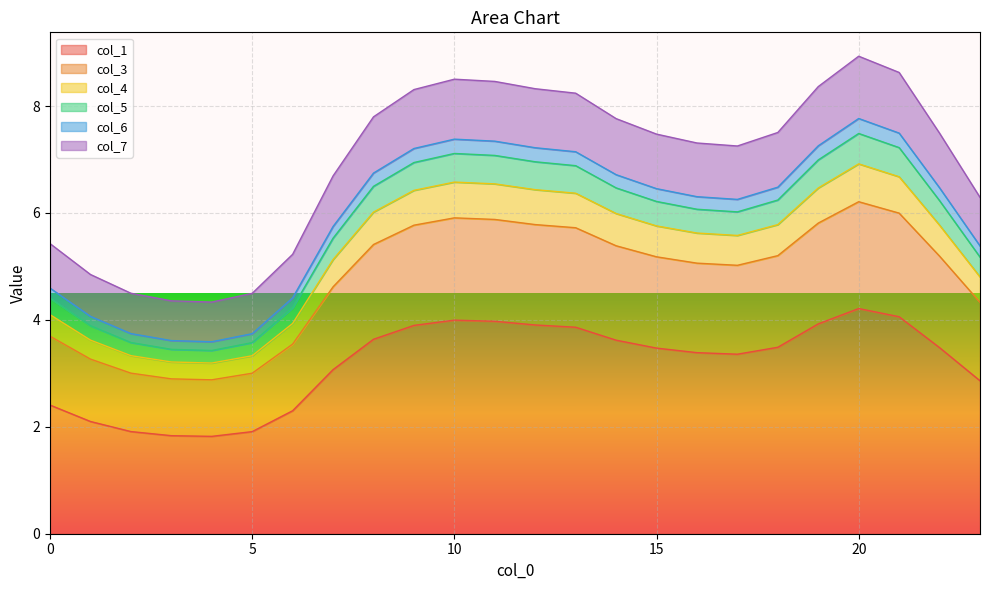

What is the highest value of the col_1 series?

4.2